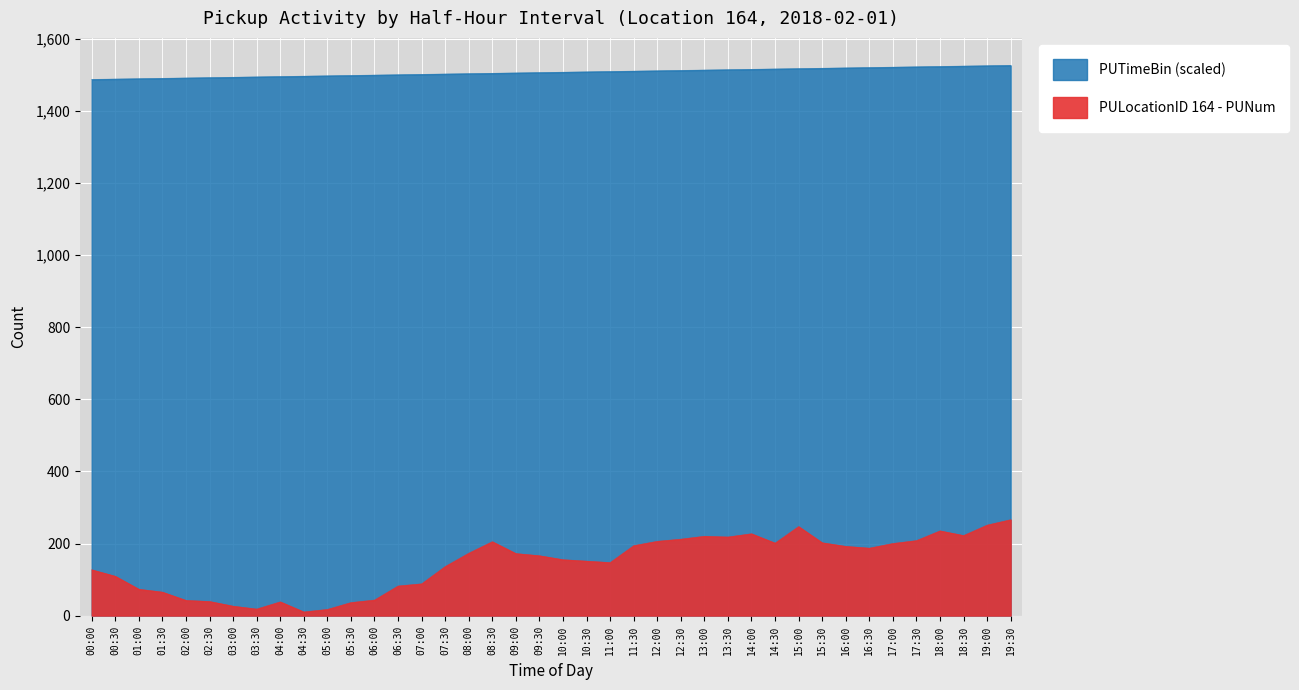

What value does the PUTimeBin (scaled) series have at 19:00, to the nearest 10?

1530